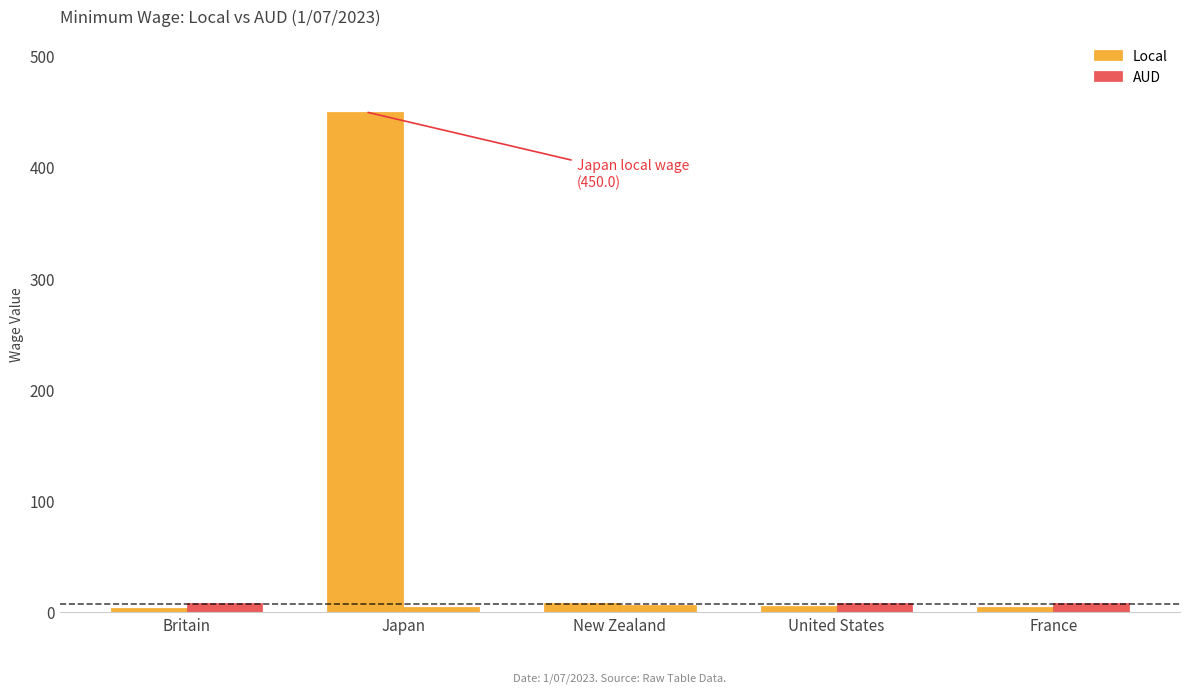

True or false: AUD has a value of 8.1 at Britain.

True